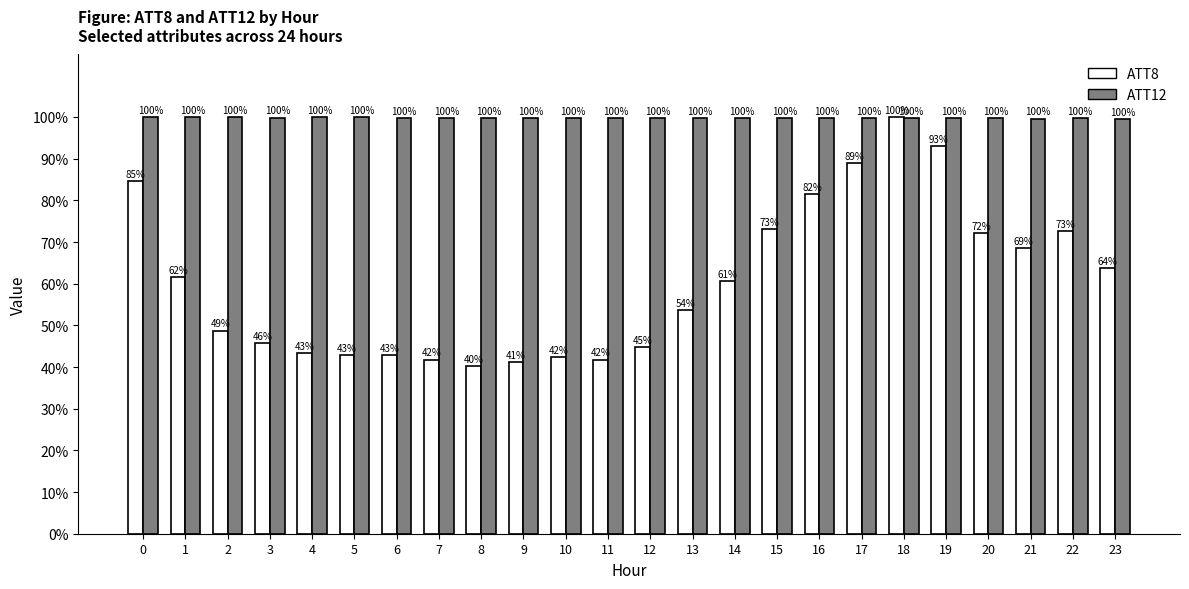

What is the minimum value shown in the chart?

40.3